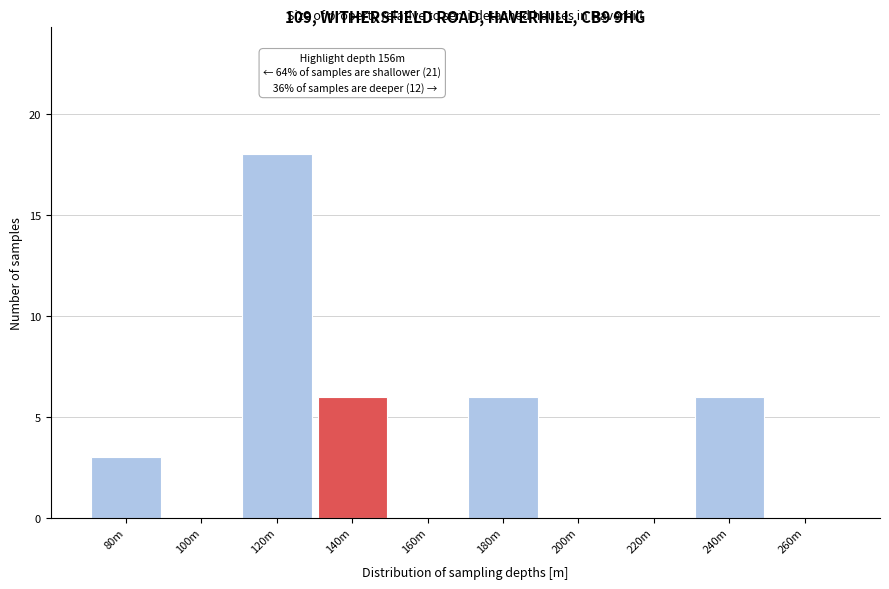

Reading right to left, list all the values displayed in this chart.

260m=0	240m=6	220m=0	200m=0	180m=6	160m=0	140m=6	120m=18	100m=0	80m=3